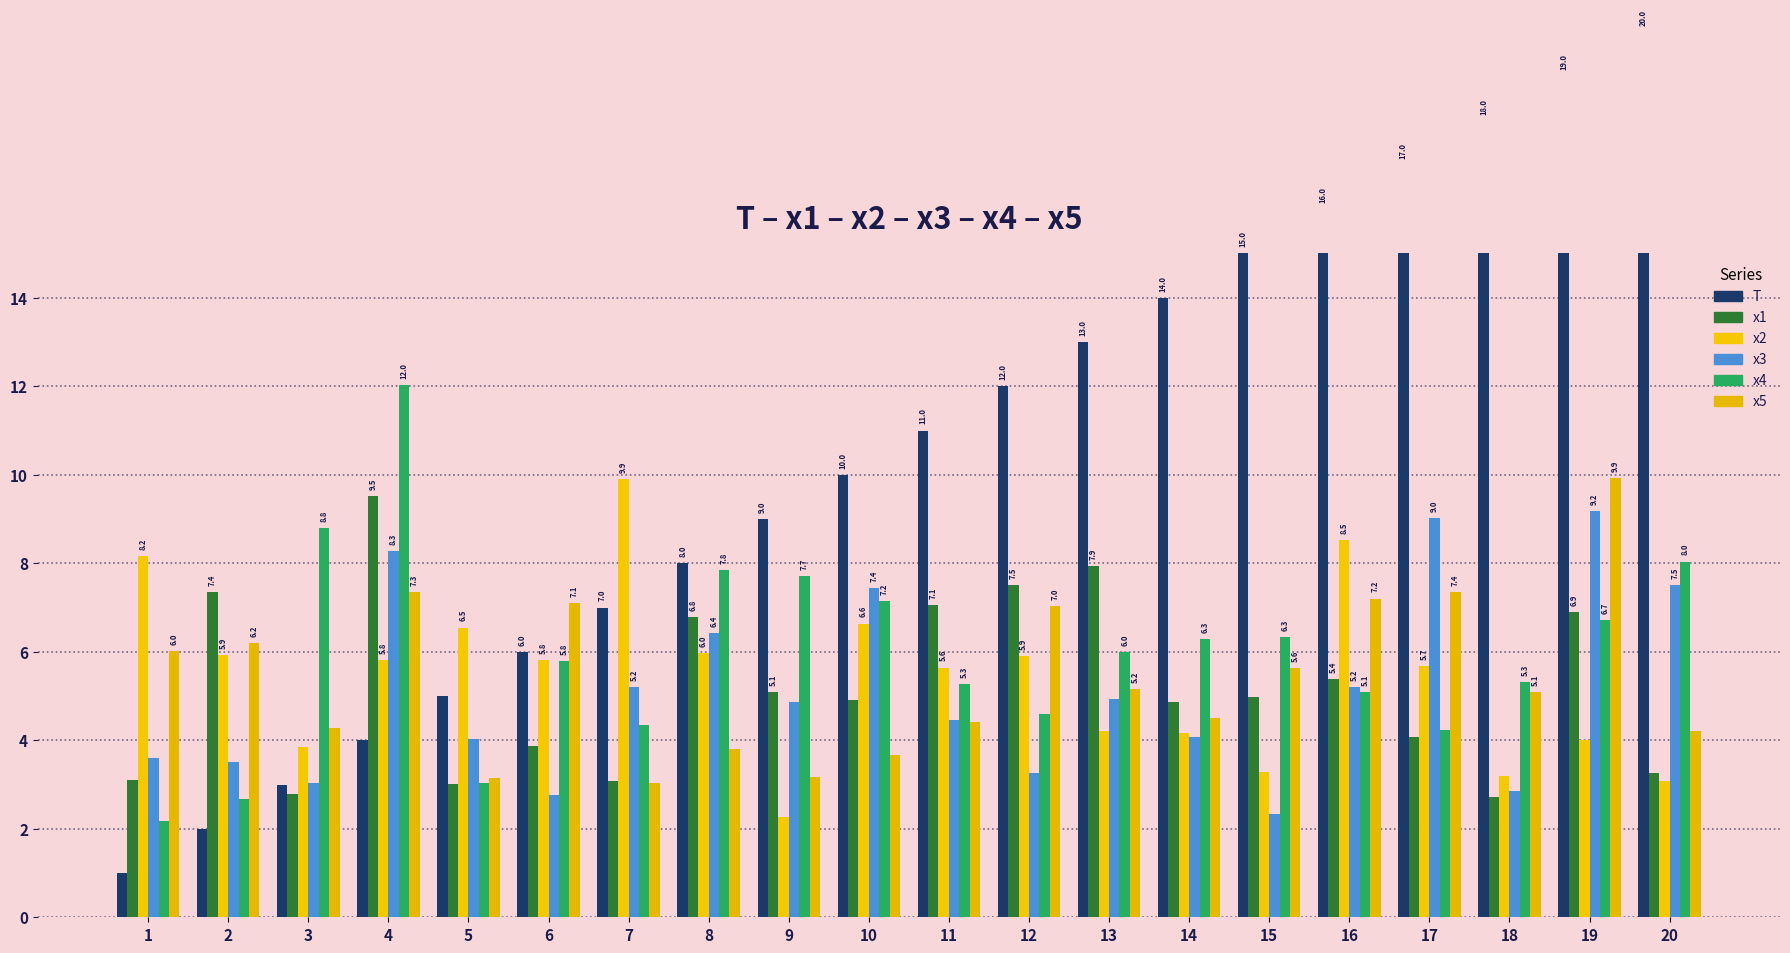

Which label corresponds to the smallest value in the chart?

1